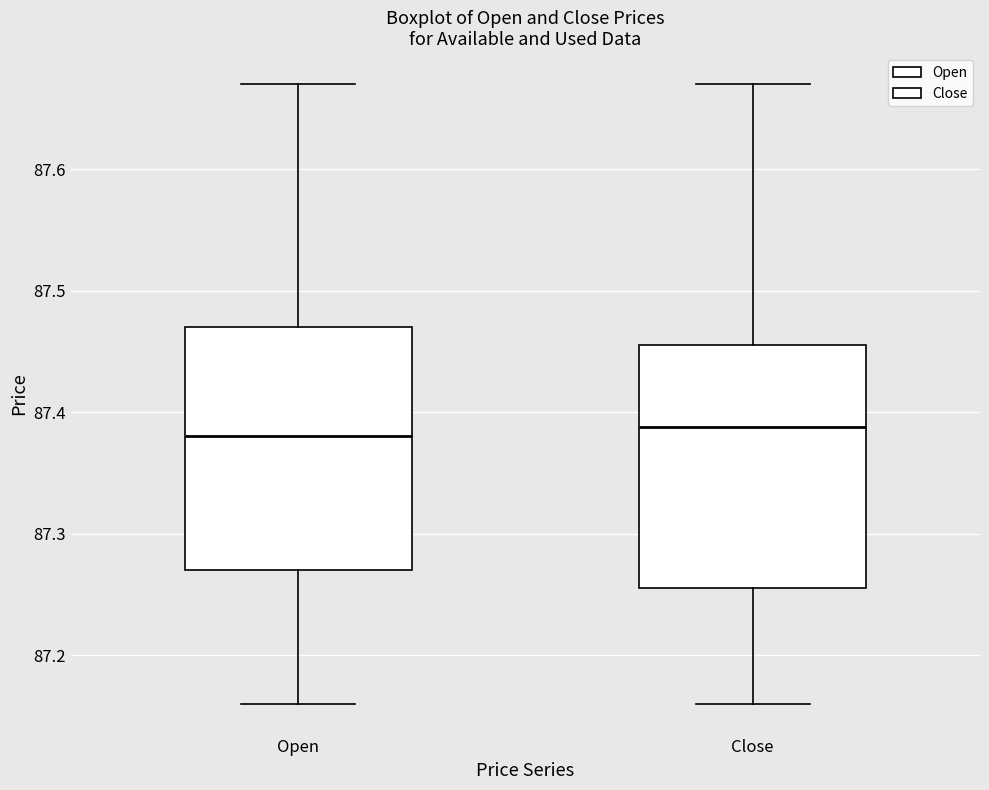

Reading left to right, transcribe this box plot: for each box, give where its median line is, the range the box spans, and where its two whiskers end, as read against the y-axis. The values are not printed on the chart, so give them approximately, as read against the axis.

Open: median 87.38, box 87.27 to 87.47, whiskers 87.16 to 87.67
Close: median 87.39, box 87.26 to 87.46, whiskers 87.16 to 87.67